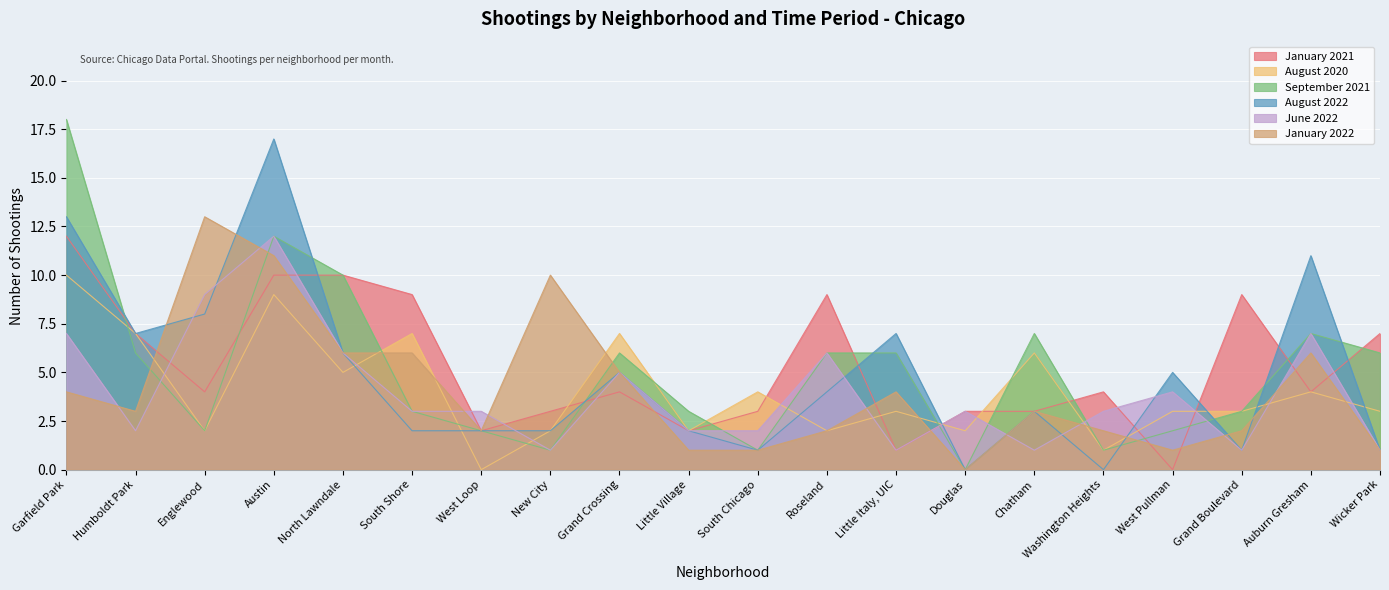

Rank the series at North Lawndale from lowest to highest value.

August 2020, August 2022, June 2022, January 2022, January 2021, September 2021